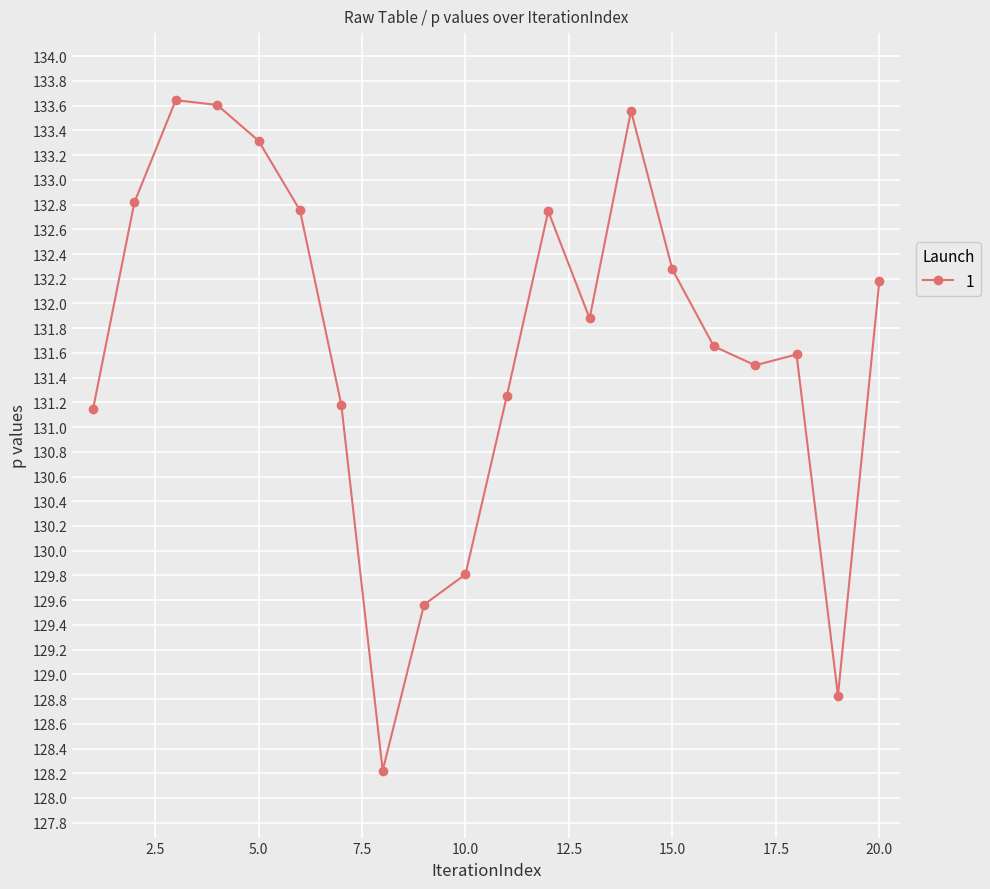

True or false: the data has more than 2 interior local peaks.

True